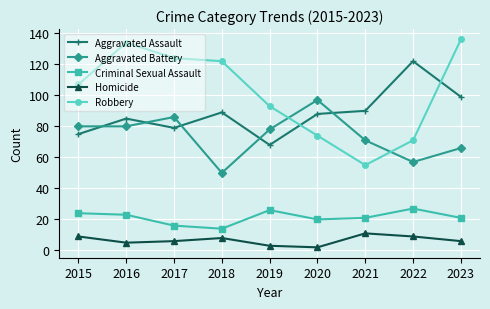

Which series has the largest total across all categories?

Robbery